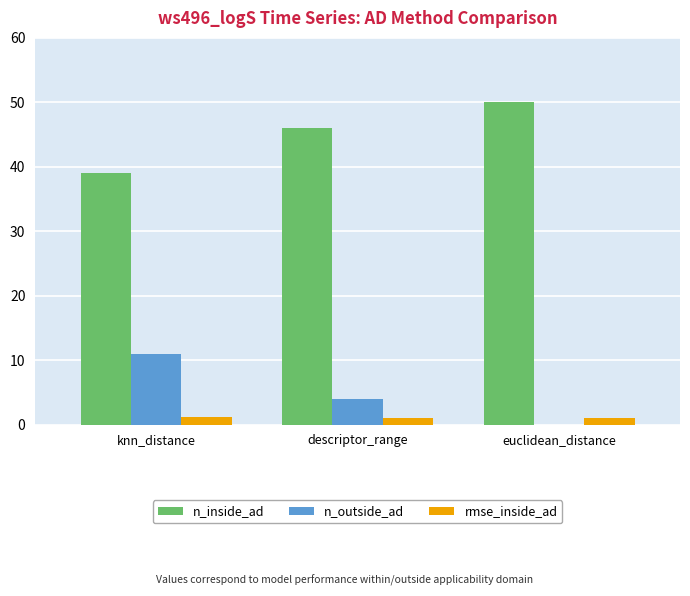

How many series are shown in this chart?

3